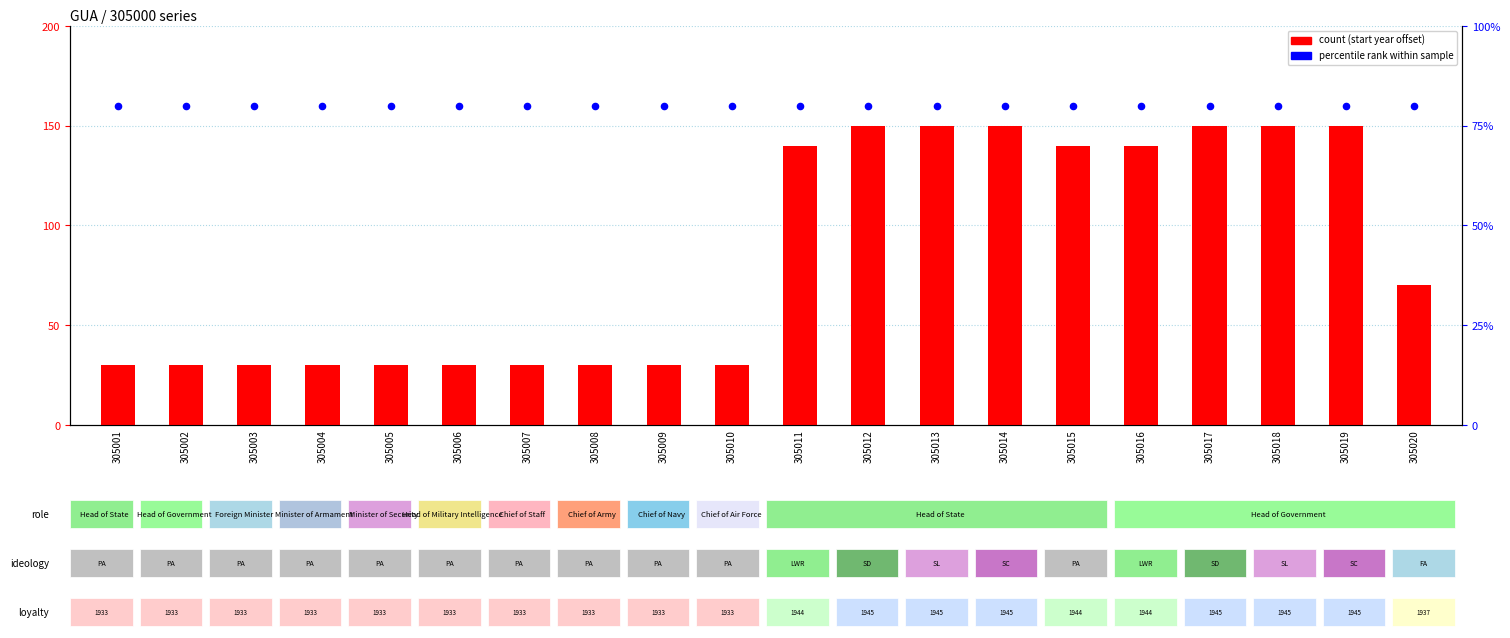

Which series has the largest total across all categories?

count (start year offset from 1930)